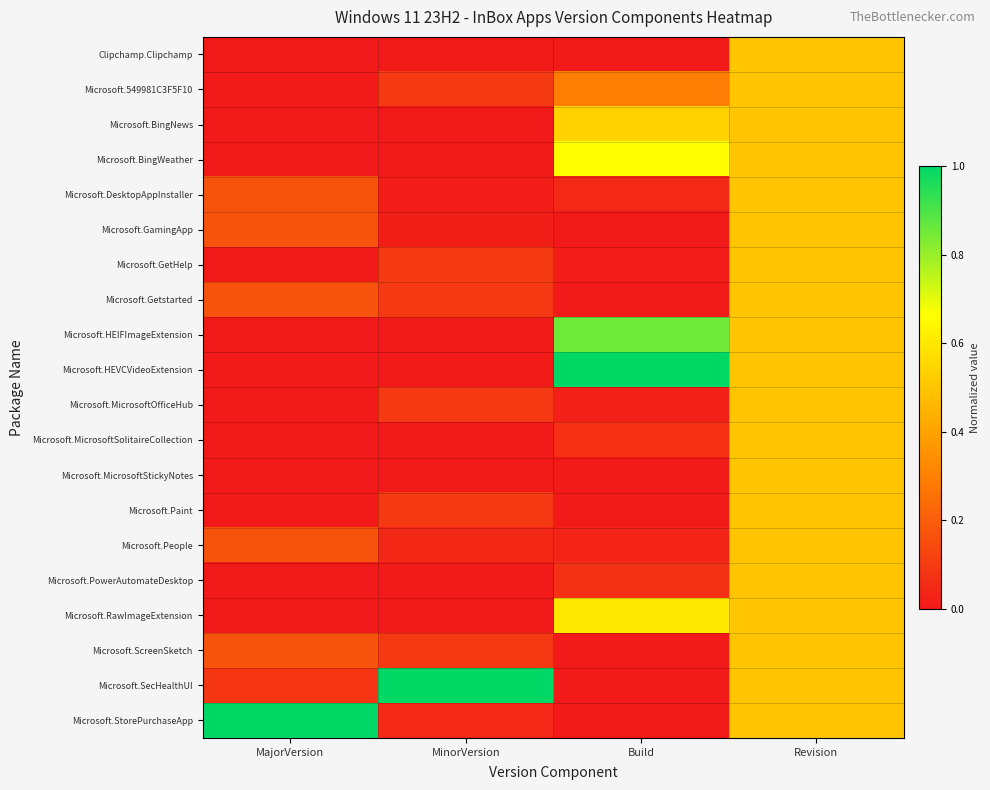

Reading right to left, what are all the values shown in this chart?

Clipchamp.Clipchamp: Revision=0.5	Build=0.0	MinorVersion=0.0	MajorVersion=0.0
Microsoft.549981C3F5F10: Revision=0.5	Build=0.3	MinorVersion=0.1	MajorVersion=0.0
Microsoft.BingNews: Revision=0.5	Build=0.5	MinorVersion=0.0	MajorVersion=0.0
Microsoft.BingWeather: Revision=0.5	Build=0.7	MinorVersion=0.0	MajorVersion=0.0
Microsoft.DesktopAppInstaller: Revision=0.5	Build=0.0	MinorVersion=0.0	MajorVersion=0.2
Microsoft.GamingApp: Revision=0.5	Build=0.0	MinorVersion=0.0	MajorVersion=0.2
Microsoft.GetHelp: Revision=0.5	Build=0.0	MinorVersion=0.1	MajorVersion=0.0
Microsoft.Getstarted: Revision=0.5	Build=0.0	MinorVersion=0.1	MajorVersion=0.2
Microsoft.HEIFImageExtension: Revision=0.5	Build=0.9	MinorVersion=0.0	MajorVersion=0.0
Microsoft.HEVCVideoExtension: Revision=0.5	Build=1.0	MinorVersion=0.0	MajorVersion=0.0
Microsoft.MicrosoftOfficeHub: Revision=0.5	Build=0.0	MinorVersion=0.1	MajorVersion=0.0
Microsoft.MicrosoftSolitaireCollection: Revision=0.5	Build=0.1	MinorVersion=0.0	MajorVersion=0.0
Microsoft.MicrosoftStickyNotes: Revision=0.5	Build=0.0	MinorVersion=0.0	MajorVersion=0.0
Microsoft.Paint: Revision=0.5	Build=0.0	MinorVersion=0.1	MajorVersion=0.0
Microsoft.People: Revision=0.5	Build=0.0	MinorVersion=0.0	MajorVersion=0.2
Microsoft.PowerAutomateDesktop: Revision=0.5	Build=0.1	MinorVersion=0.0	MajorVersion=0.0
Microsoft.RawImageExtension: Revision=0.5	Build=0.6	MinorVersion=0.0	MajorVersion=0.0
Microsoft.ScreenSketch: Revision=0.5	Build=0.0	MinorVersion=0.1	MajorVersion=0.2
Microsoft.SecHealthUI: Revision=0.5	Build=0.0	MinorVersion=1.0	MajorVersion=0.1
Microsoft.StorePurchaseApp: Revision=0.5	Build=0.0	MinorVersion=0.0	MajorVersion=1.0